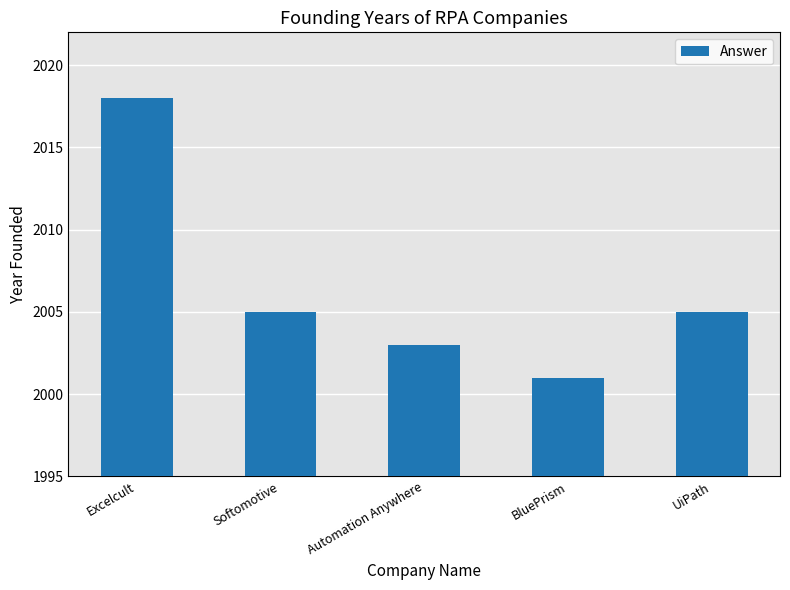

How many values are between 2003 and 2005?

3